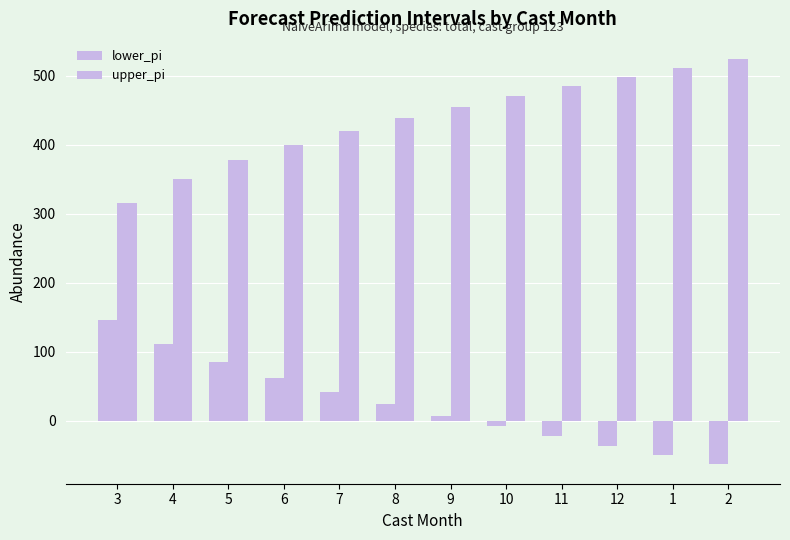

Reading left to right, extract all data points from this chart.

lower_pi: 146.5	111.5	84.6	62.0	42.0	24.0	7.4	-8.0	-22.5	-36.2	-49.3	-61.8
upper_pi: 315.5	350.5	377.4	400.0	420.0	438.0	454.6	470.0	484.5	498.2	511.3	523.8